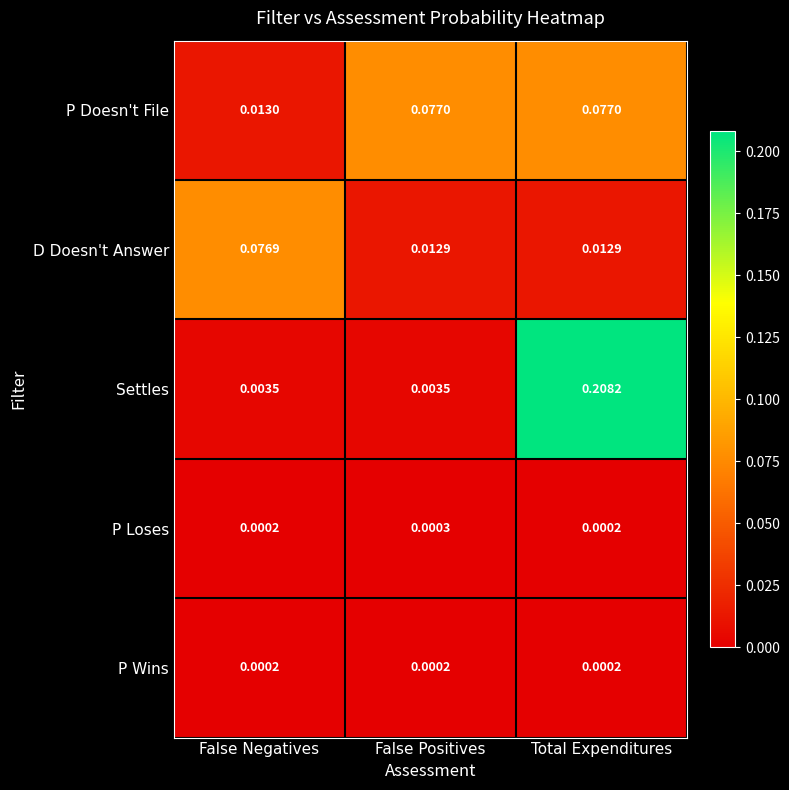

List the series in order of their peak value, highest first.

Settles, P Doesn't File, D Doesn't Answer, P Loses, P Wins